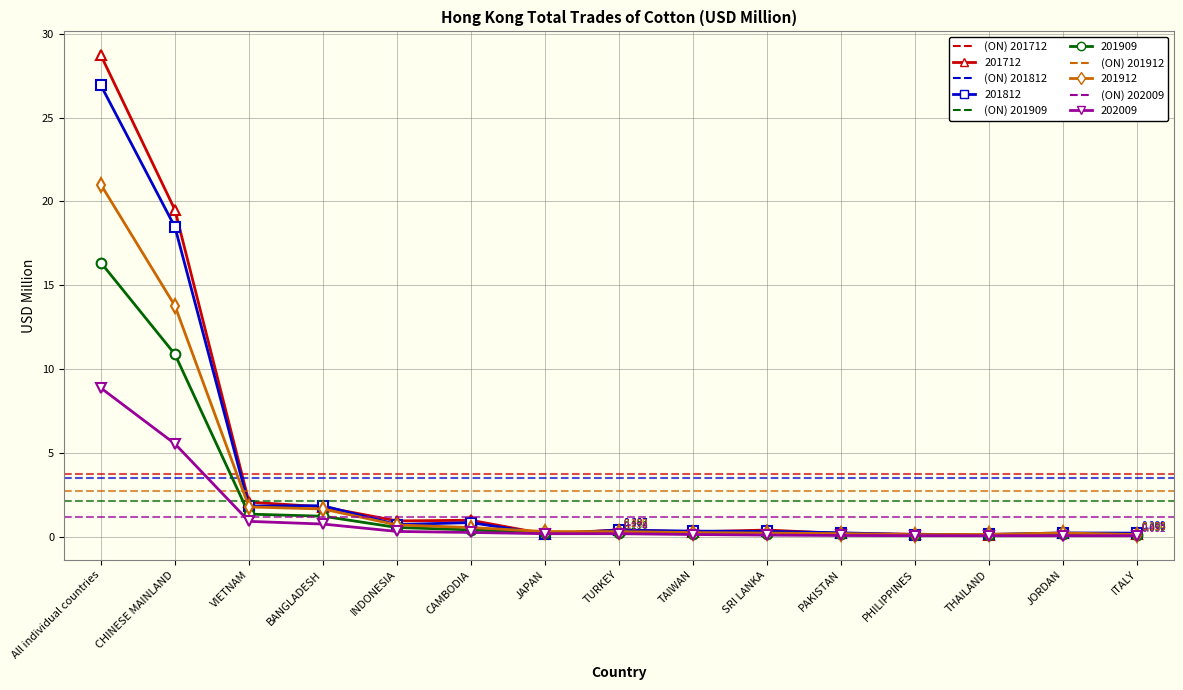

True or false: 201712 has more than 1 interior local peaks.

True